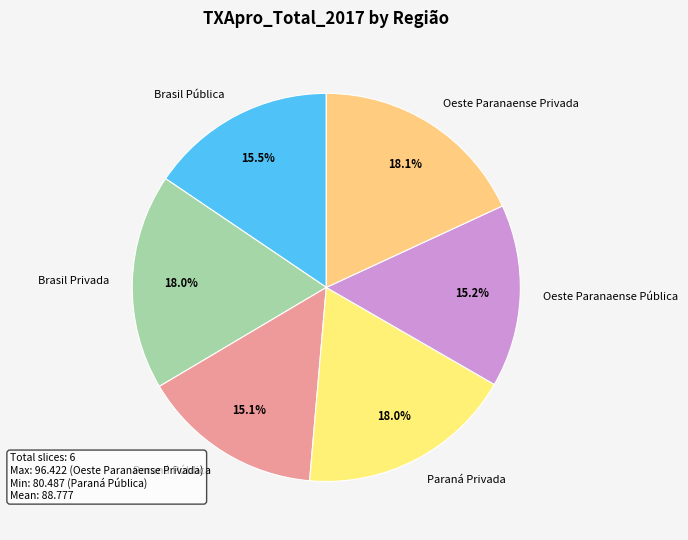

To the nearest percent, what is the combined percentage of Oeste Paranaense Pública and Paraná Privada?

33%